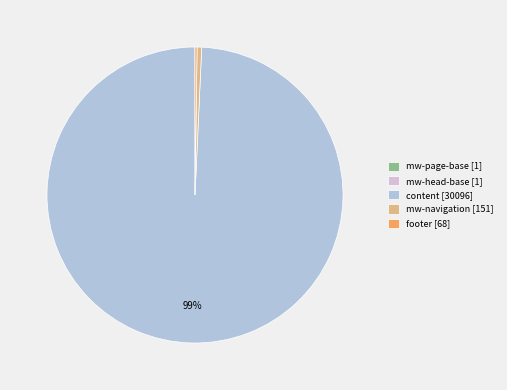

What is the largest slice in the pie chart?

content